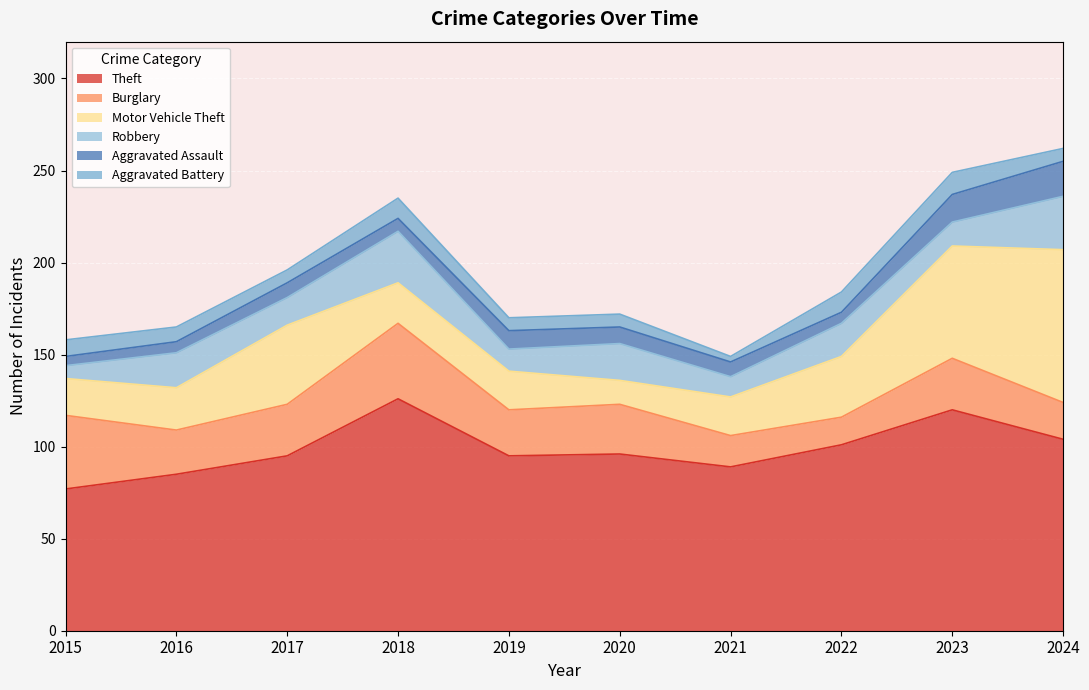

Reading left to right, list all the values displayed in this chart.

Theft: 2015=77	2016=85	2017=95	2018=126	2019=95	2020=96	2021=89	2022=101	2023=120	2024=104
Burglary: 2015=40	2016=24	2017=28	2018=41	2019=25	2020=27	2021=17	2022=15	2023=28	2024=20
Motor Vehicle Theft: 2015=20	2016=23	2017=43	2018=22	2019=21	2020=13	2021=21	2022=33	2023=61	2024=83
Robbery: 2015=7	2016=19	2017=15	2018=28	2019=12	2020=20	2021=11	2022=18	2023=13	2024=29
Aggravated Assault: 2015=5	2016=6	2017=8	2018=7	2019=10	2020=9	2021=8	2022=6	2023=15	2024=19
Aggravated Battery: 2015=9	2016=8	2017=7	2018=11	2019=7	2020=7	2021=3	2022=11	2023=12	2024=7